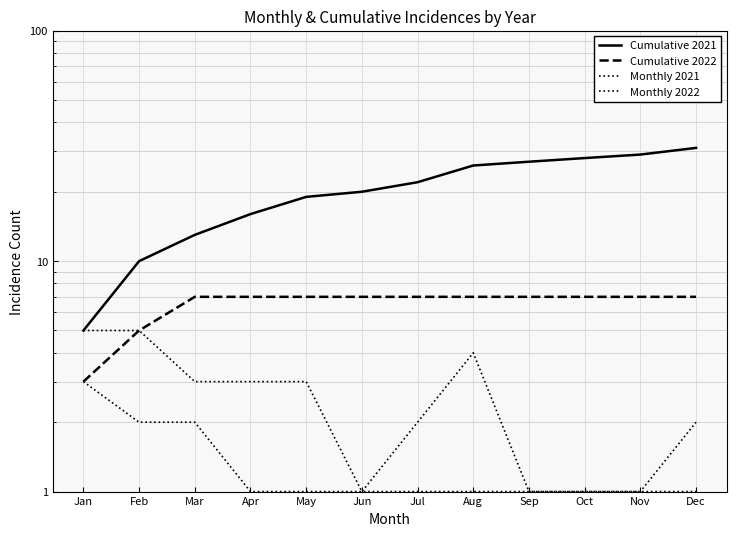

What is the value of the Cumulative 2022 point at the 10th from the left?

7